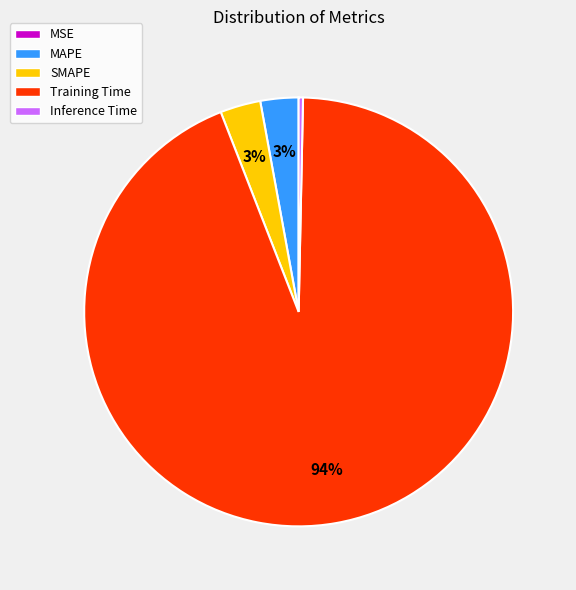

Which slice is the largest?

Training Time